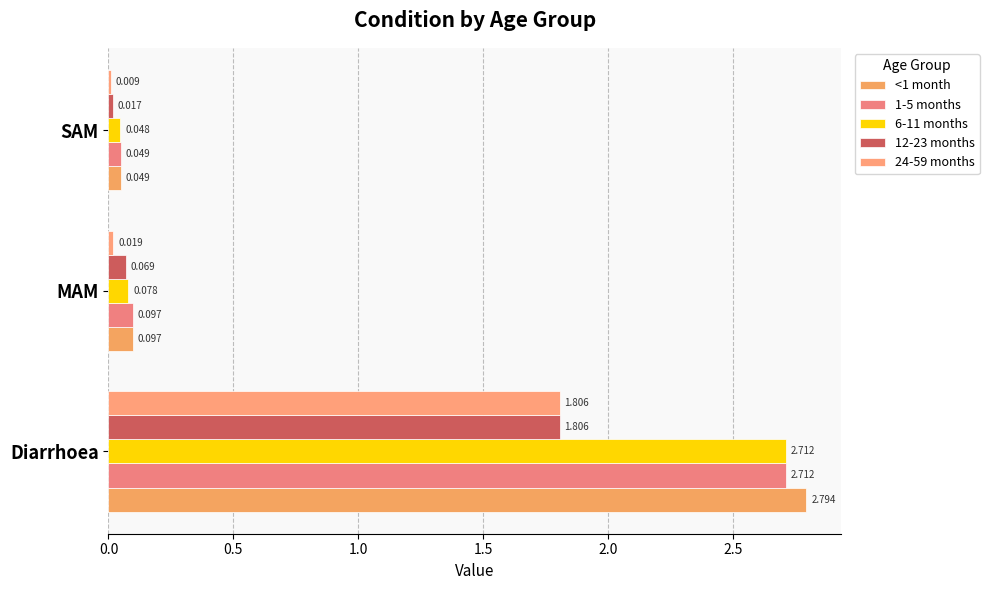

At how many categories does at least one series exceed 1?

1